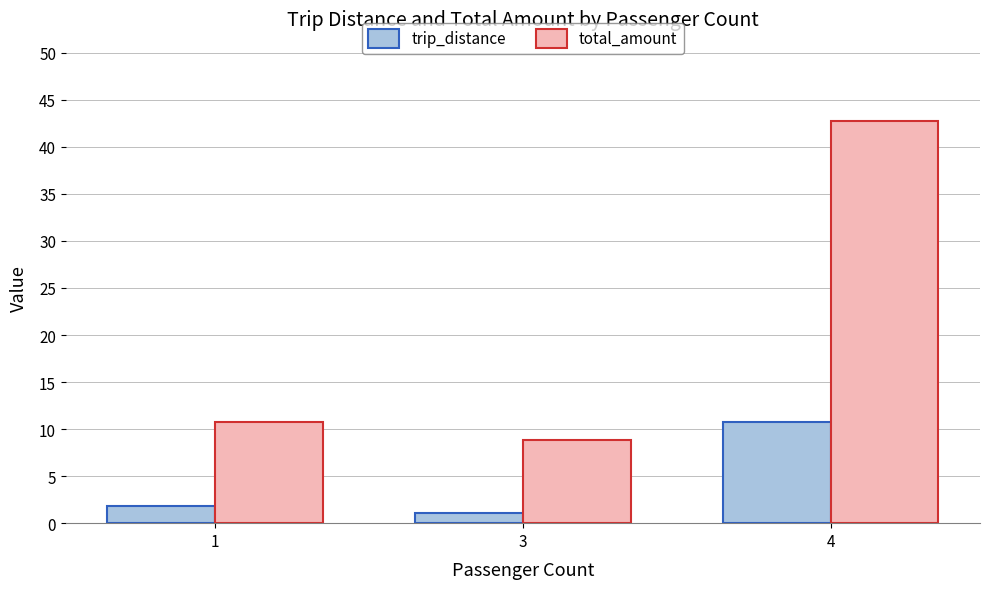

The value of trip_distance at 1 is 1.8. True or false?

True